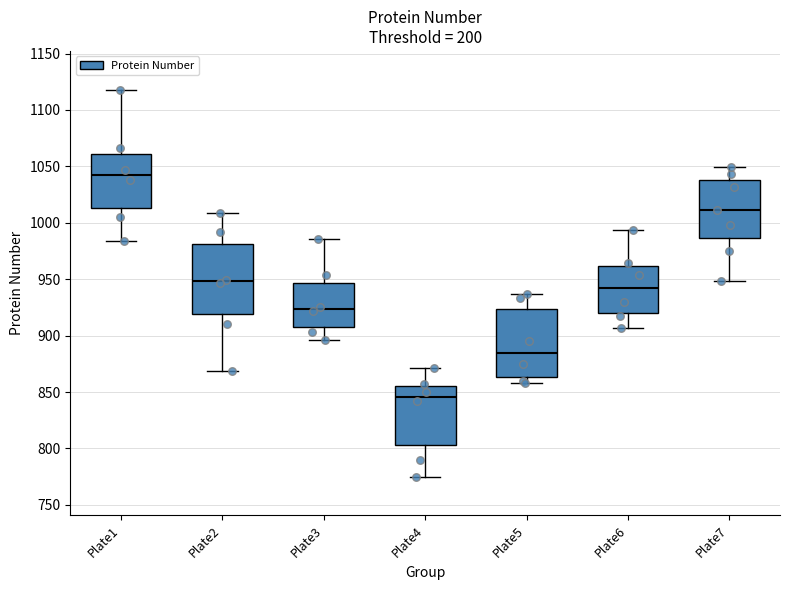

Reading left to right, read every box against the y-axis: the position of its median line, the range the box covers, and the ends of its whiskers. The values are not printed on the chart, so give them approximately, as read against the axis.

Plate1: median 1045, box 1015 to 1060, whiskers 985 to 1120
Plate2: median 950, box 920 to 980, whiskers 870 to 1010
Plate3: median 925, box 910 to 945, whiskers 895 to 985
Plate4: median 845, box 805 to 855, whiskers 775 to 870
Plate5: median 885, box 865 to 925, whiskers 860 to 935
Plate6: median 940, box 920 to 960, whiskers 905 to 995
Plate7: median 1010, box 985 to 1040, whiskers 950 to 1050